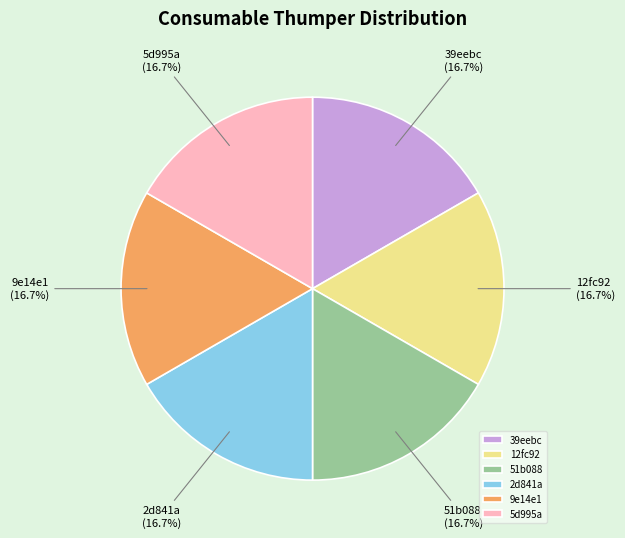

What is the ratio of the value at 2d841a to the value at 51b088?

1.0